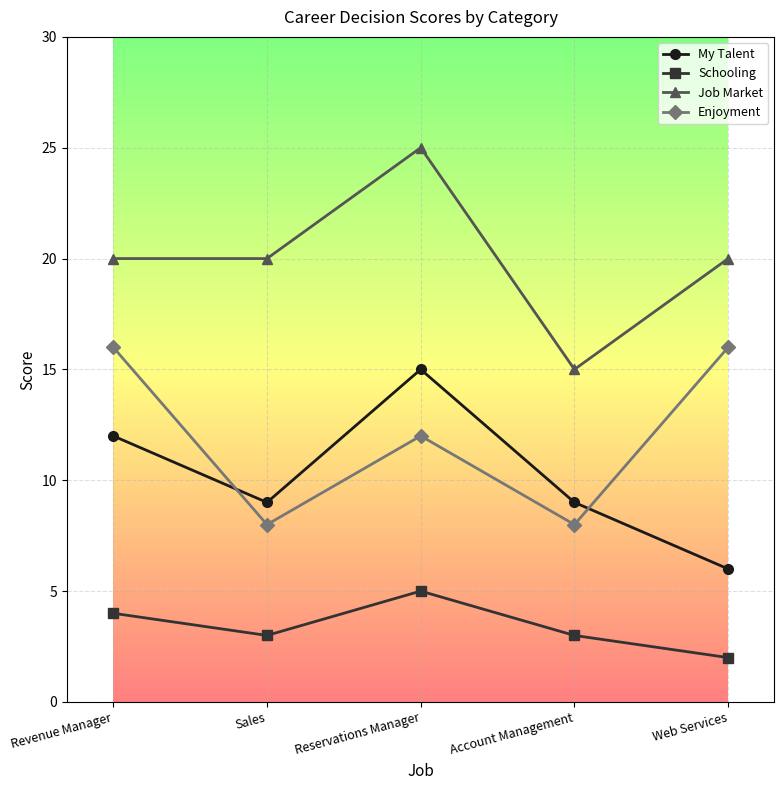

At which label does Schooling reach its minimum?

Web Services